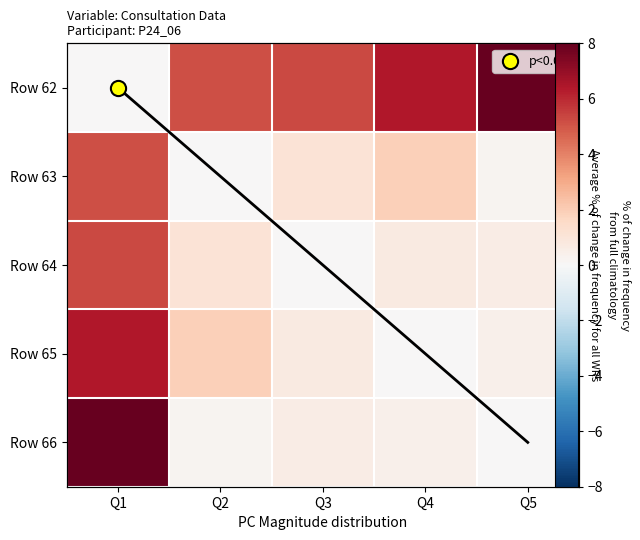

What is the total value across all series at Q4?

9.5